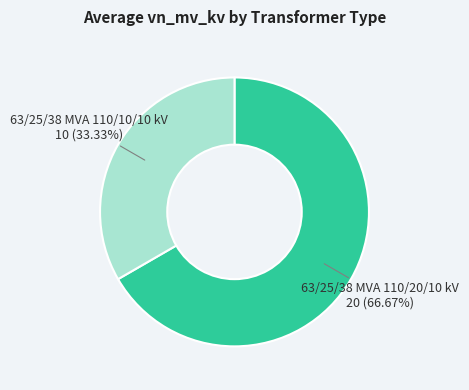

Is 63/25/38 MVA 110/10/10 kV the majority of the pie?

No